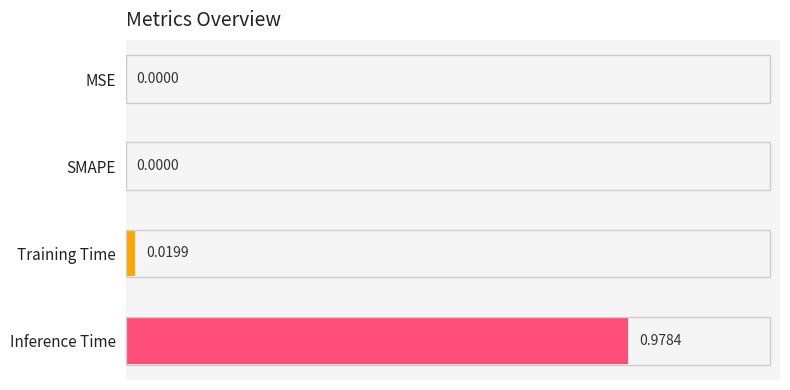

Which category has the highest value across all series?

Inference Time